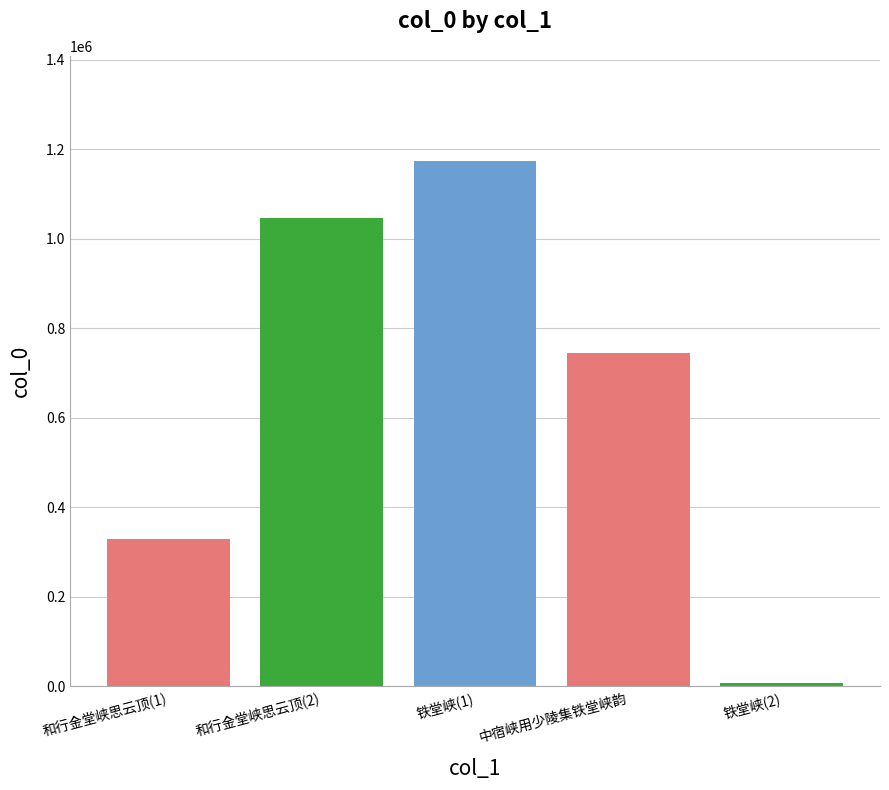

At which label is the value closest to 590596?

中宿峡用少陵集铁堂峡韵